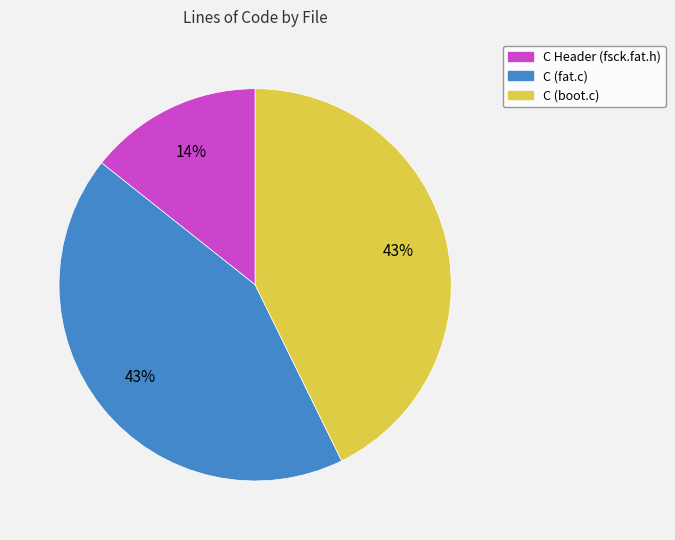

To the nearest percent, what percentage of the pie is C (boot.c)?

43%